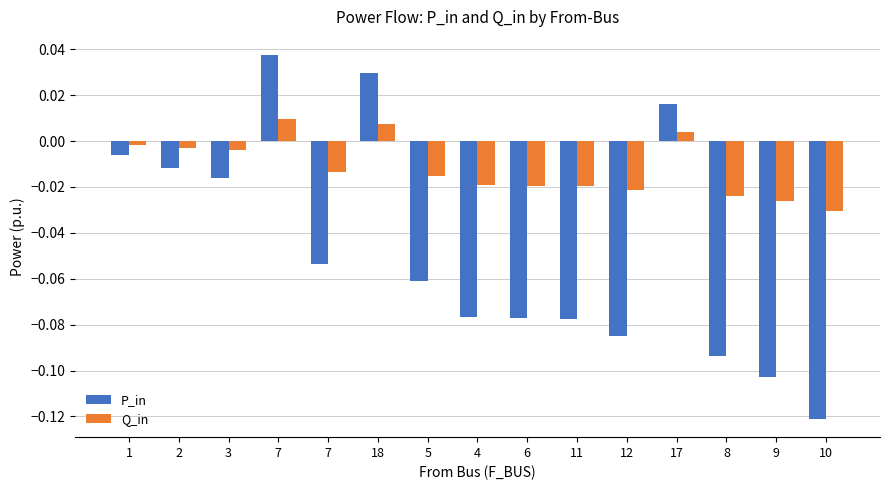

Is it true that Q_in equals -0.0 at 1?

True